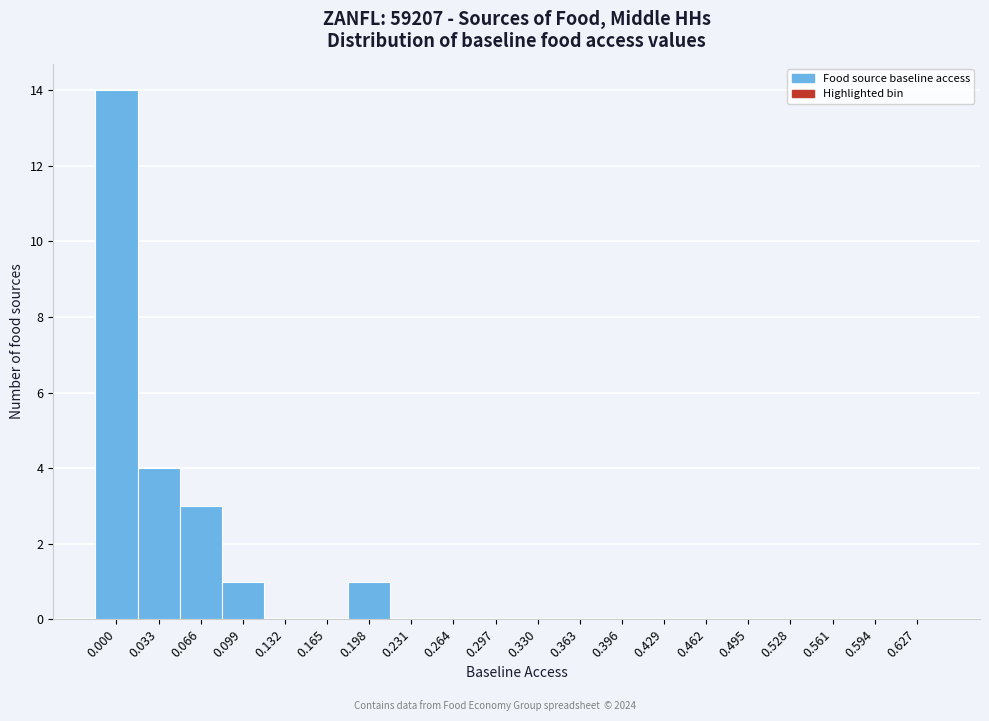

Reading left to right, list all the values displayed in this chart.

0.000=14	0.033=4	0.066=3	0.099=1	0.132=0	0.165=0	0.198=1	0.231=0	0.264=0	0.297=0	0.330=0	0.363=0	0.396=0	0.429=0	0.462=0	0.495=0	0.528=0	0.561=0	0.594=0	0.627=0